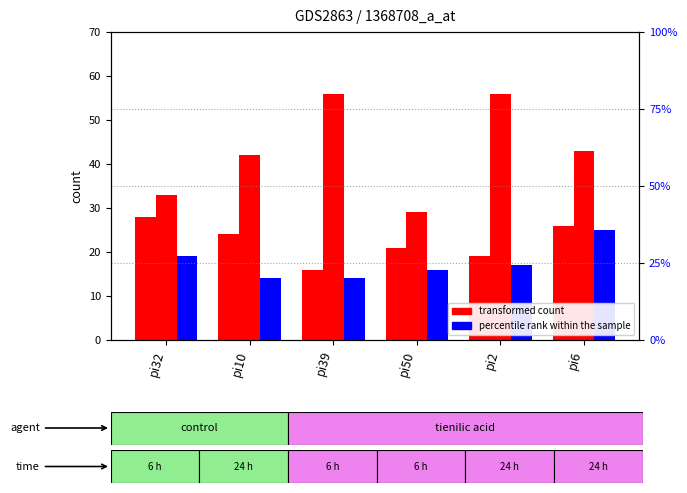

What position from the right is pi39?

4